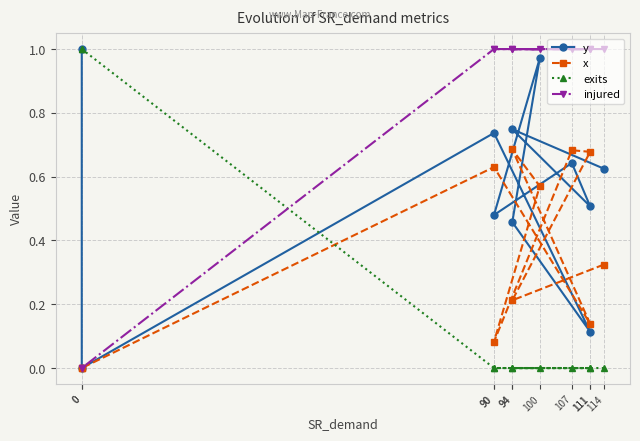

How many lines are shown in the chart?

4